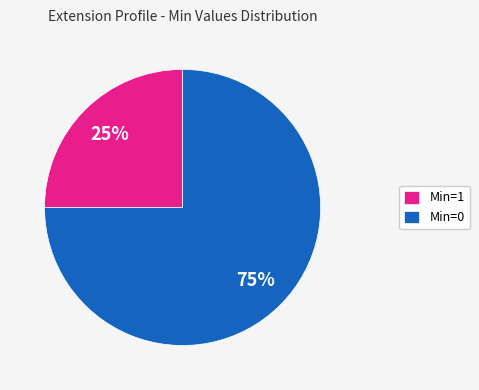

To the nearest percent, what is the difference between the largest and smallest slice percentages?

50%